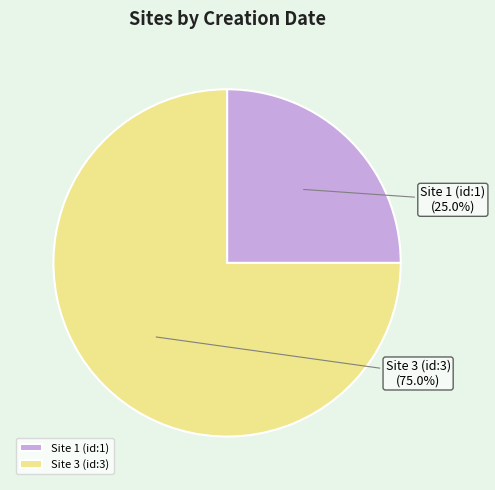

How many segments does this pie chart have?

2